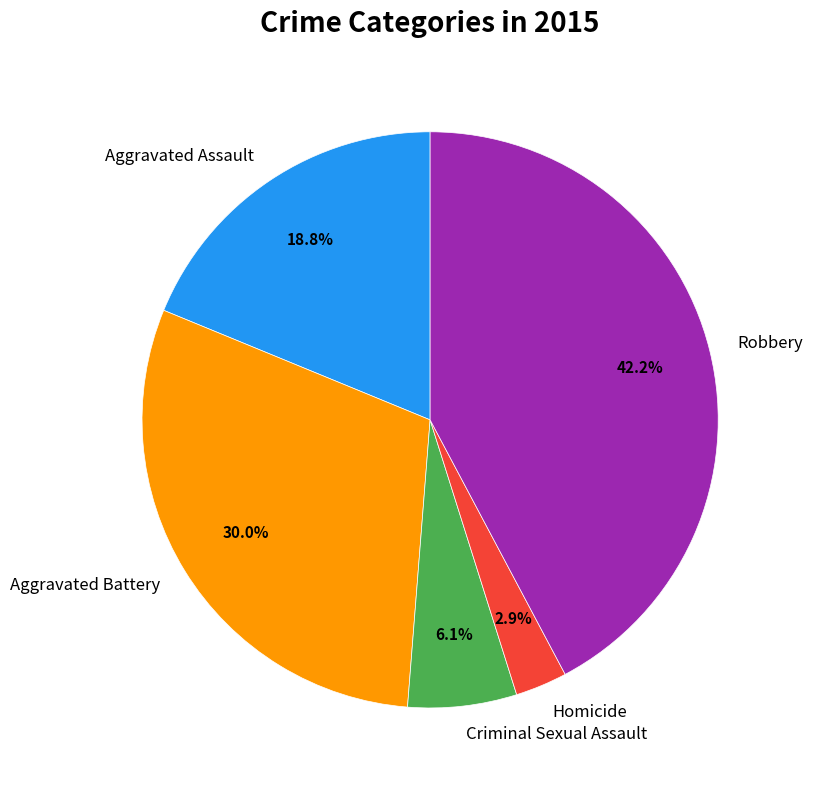

To the nearest percent, what is the average slice percentage?

20%